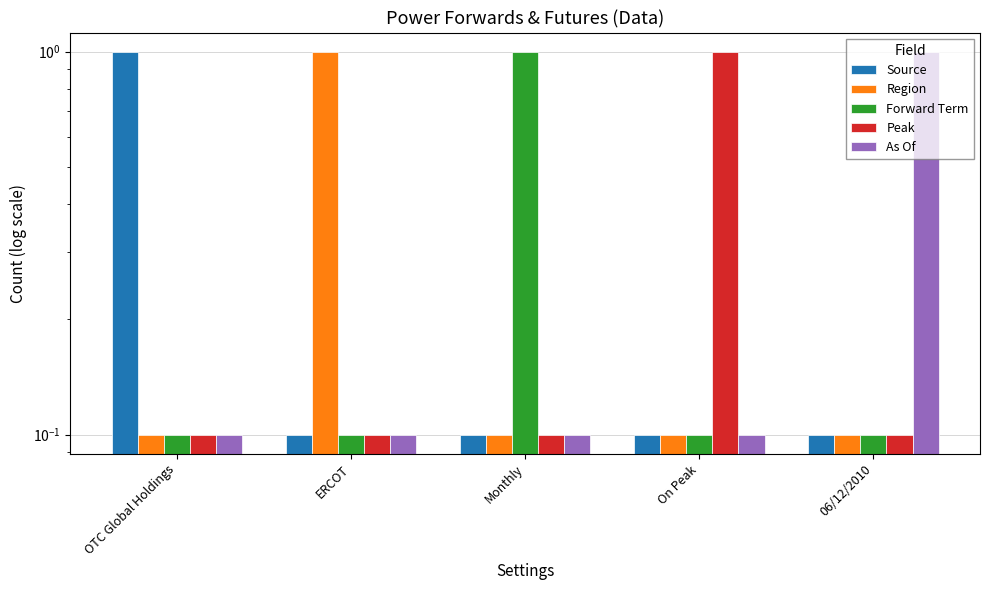

List the series in order of their peak value, lowest first.

Source, Region, Forward Term, Peak, As Of